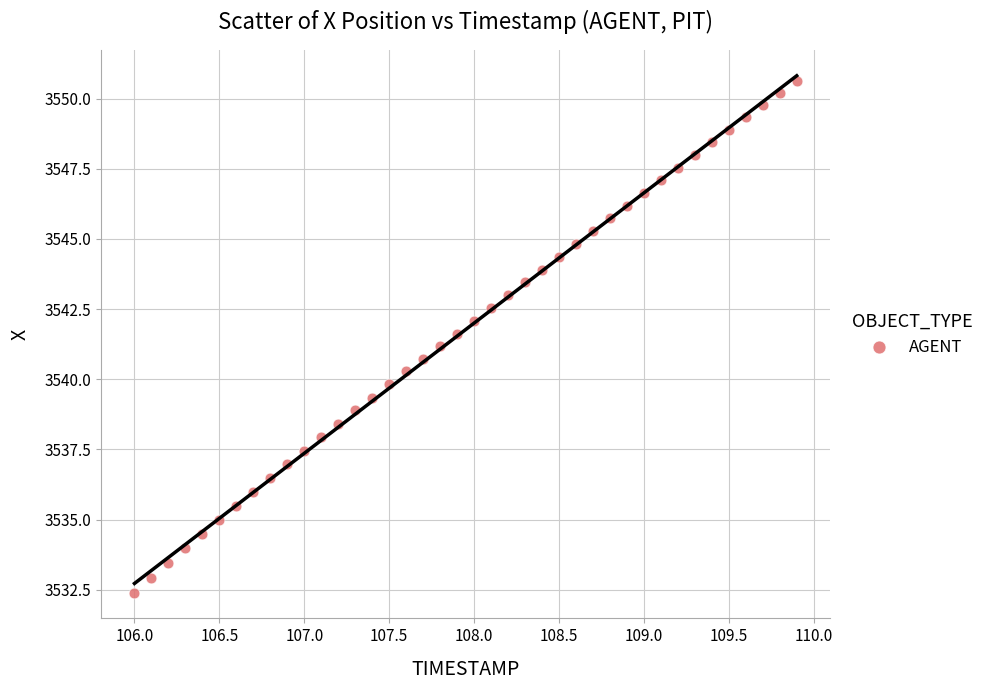

What is the range of X values (max minus min)?

3.9